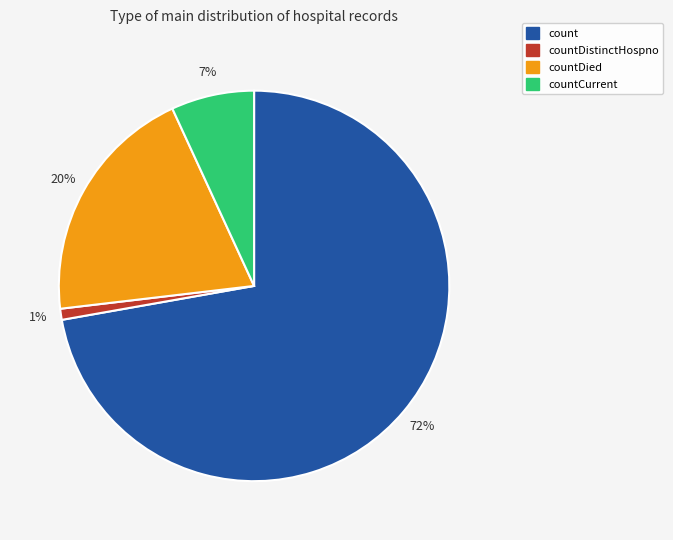

How many slices are in this pie chart?

4